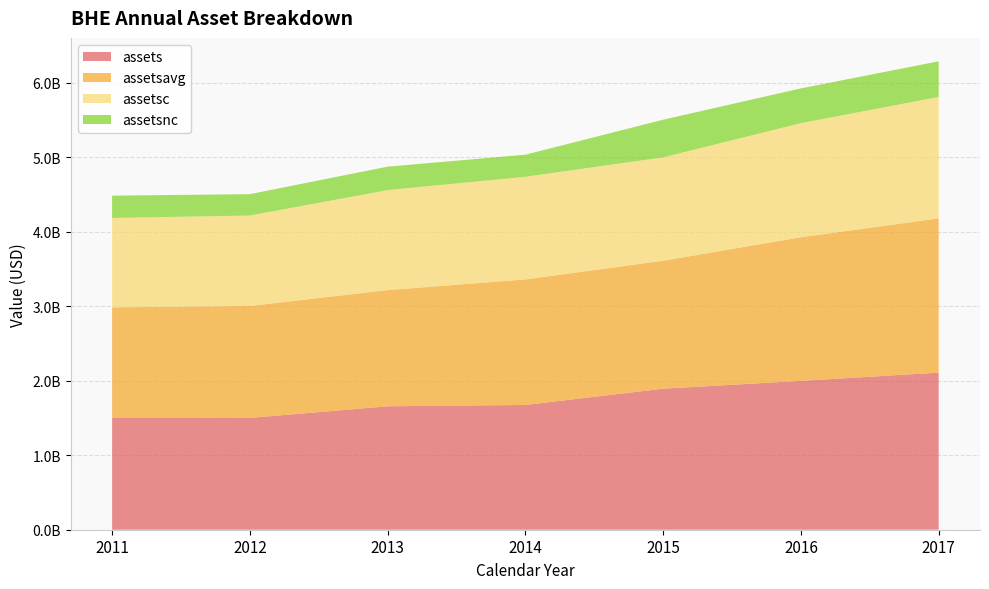

Reading left to right, what are all the values shown in this chart?

assets: 2011=1499998000	2012=1501477000	2013=1657371000	2014=1675348000	2015=1893878000	2016=1998668000	2017=2109304000
assetsavg: 2011=1486037000	2012=1503421250	2013=1560633500	2014=1685676750	2015=1718222500	2016=1929274750	2017=2071555750
assetsc: 2011=1201001000	2012=1214191000	2013=1342833000	2014=1378616000	2015=1388628000	2016=1531662000	2017=1630657000
assetsnc: 2011=298997000	2012=287286000	2013=314538000	2014=296732000	2015=505250000	2016=467006000	2017=478647000